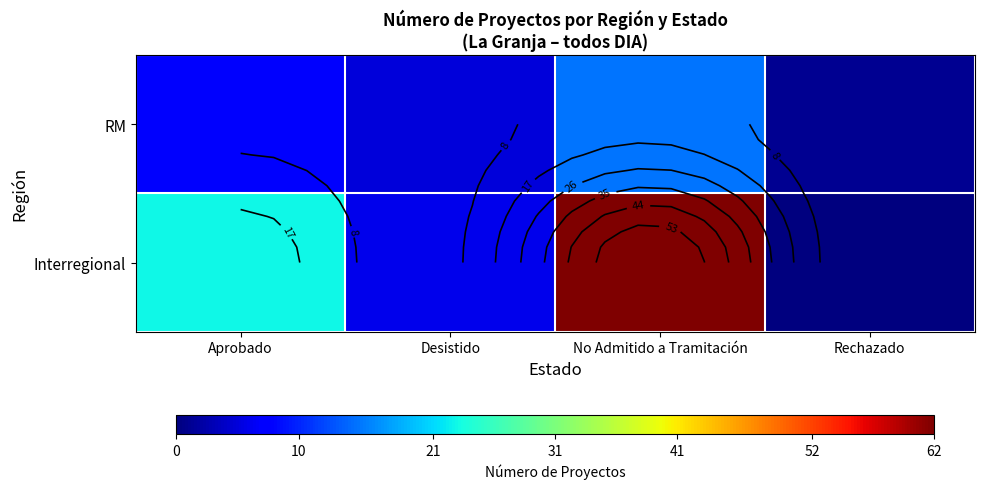

Between Desistido and Aprobado, which is larger?

Aprobado